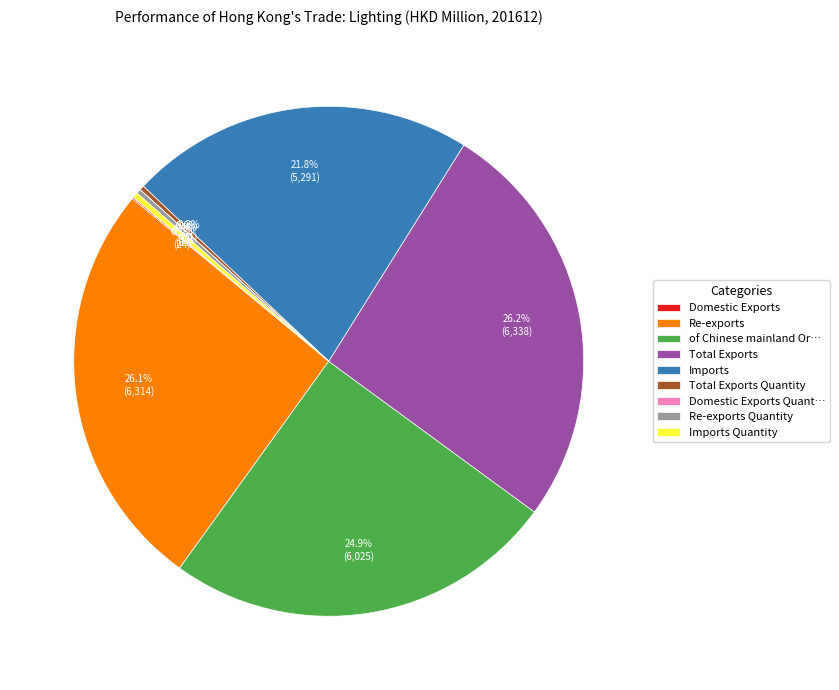

Does any single category account for the majority?

No